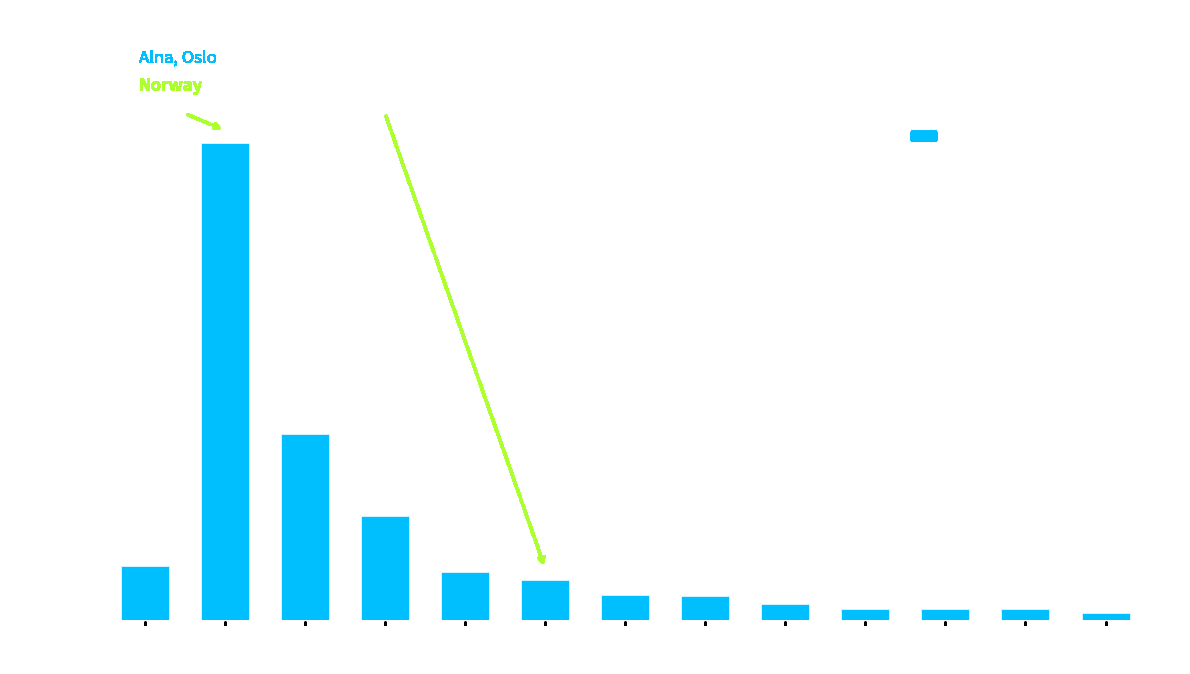

Is it true that the value at 2020-22 is 46?

True